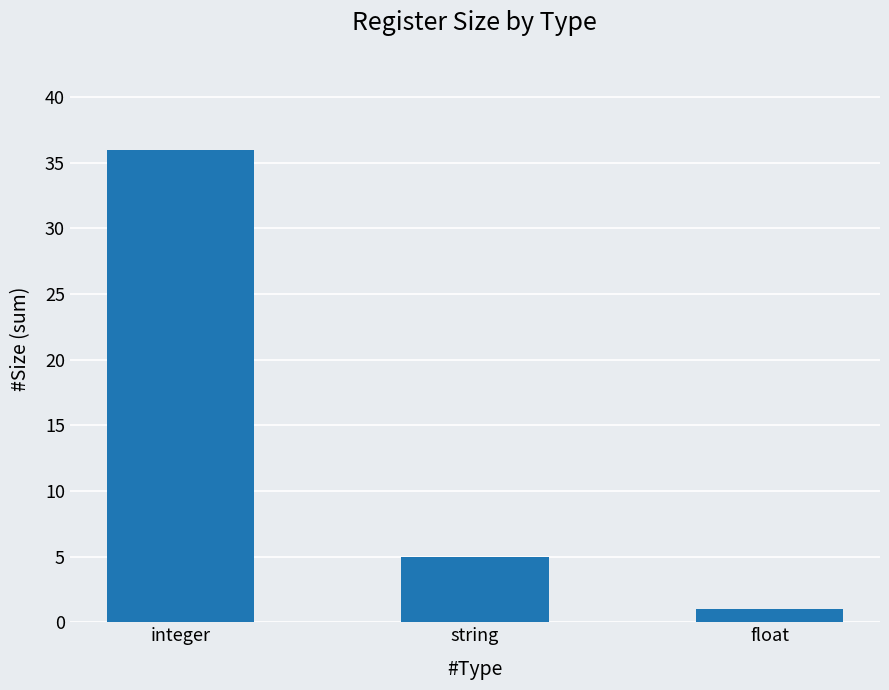

Reading left to right, list all the values displayed in this chart.

integer=36	string=5	float=1